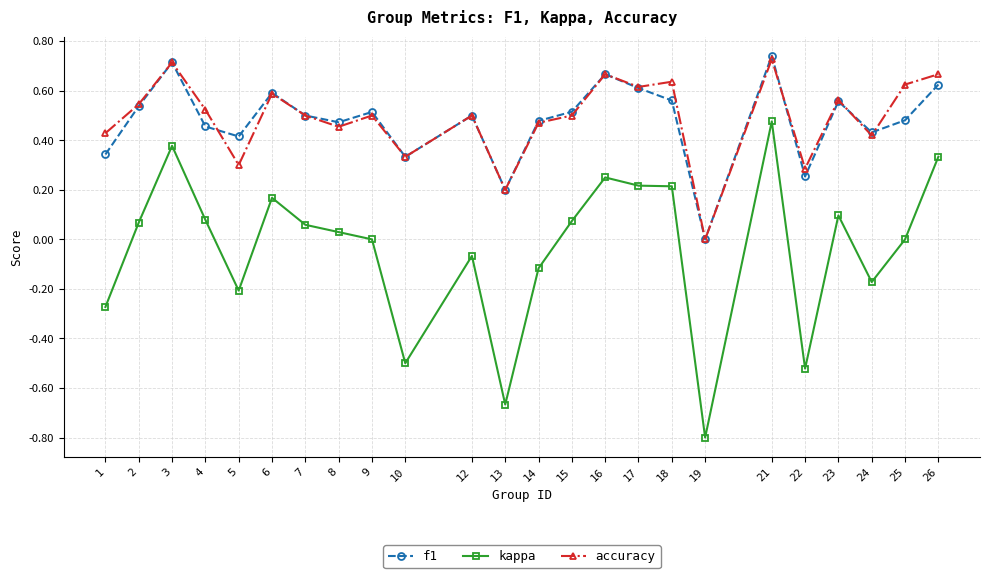

Where is the first local maximum for kappa?

3